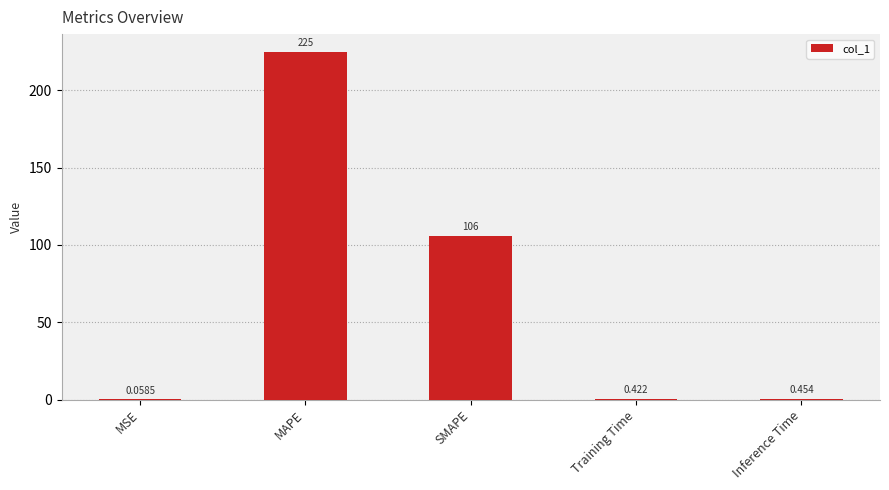

True or false: the data shows 345.2 at MAPE.

False